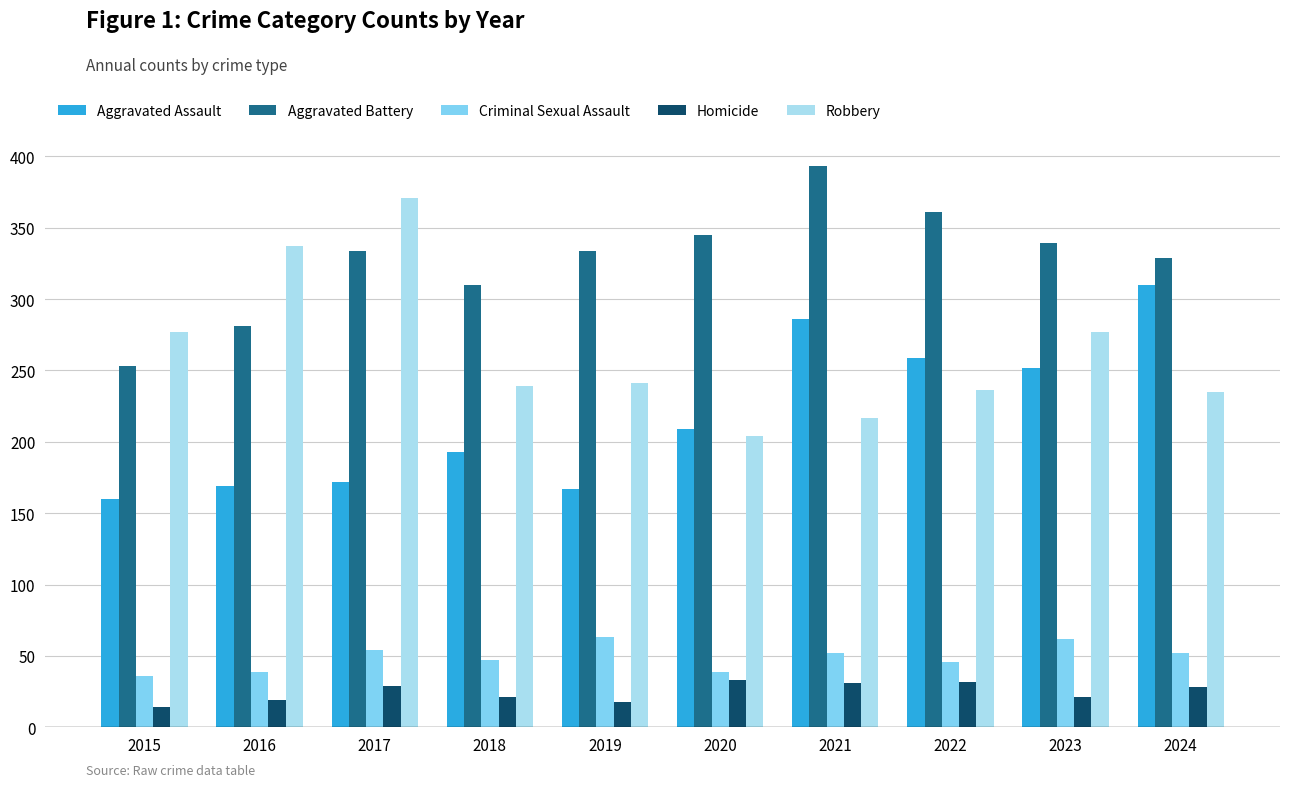

How many groups of bars are there?

10